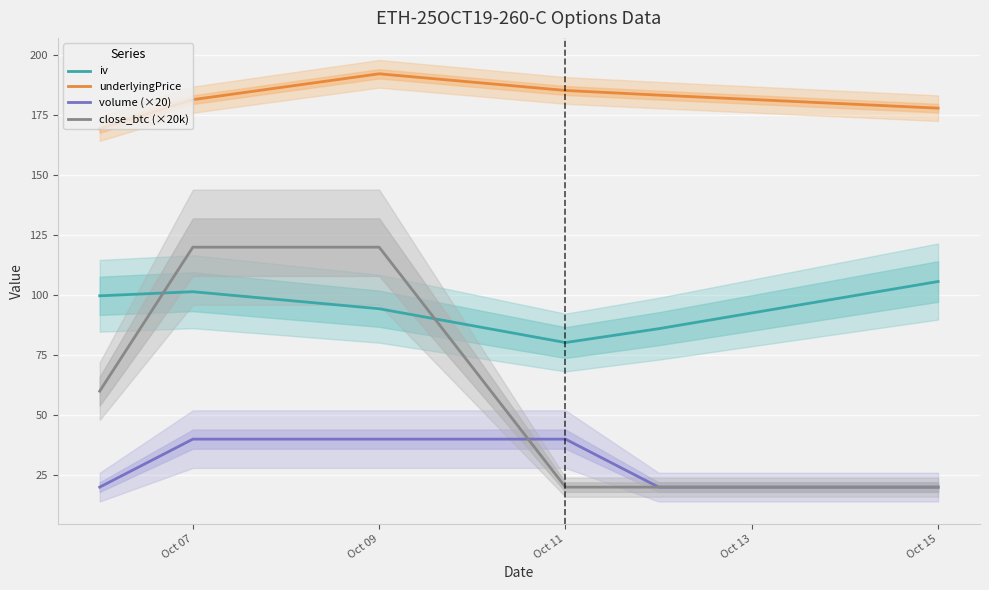

True or false: iv has a value of 94.3 at Oct 09.

True